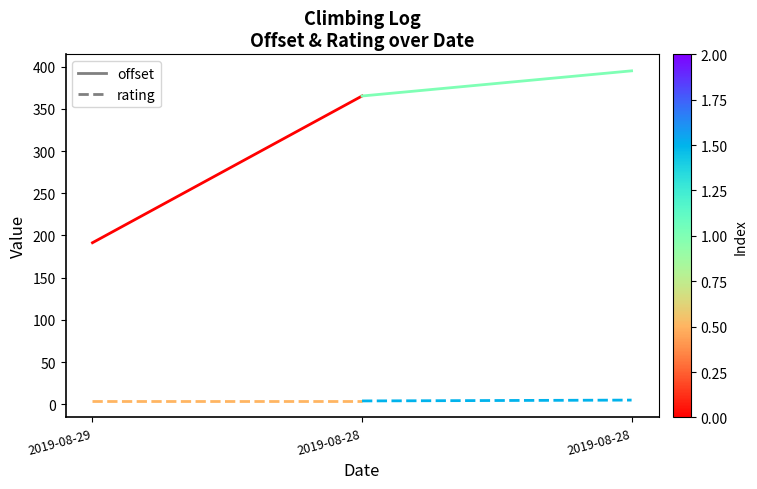

Does the chart display data point markers on the line(s)?

No